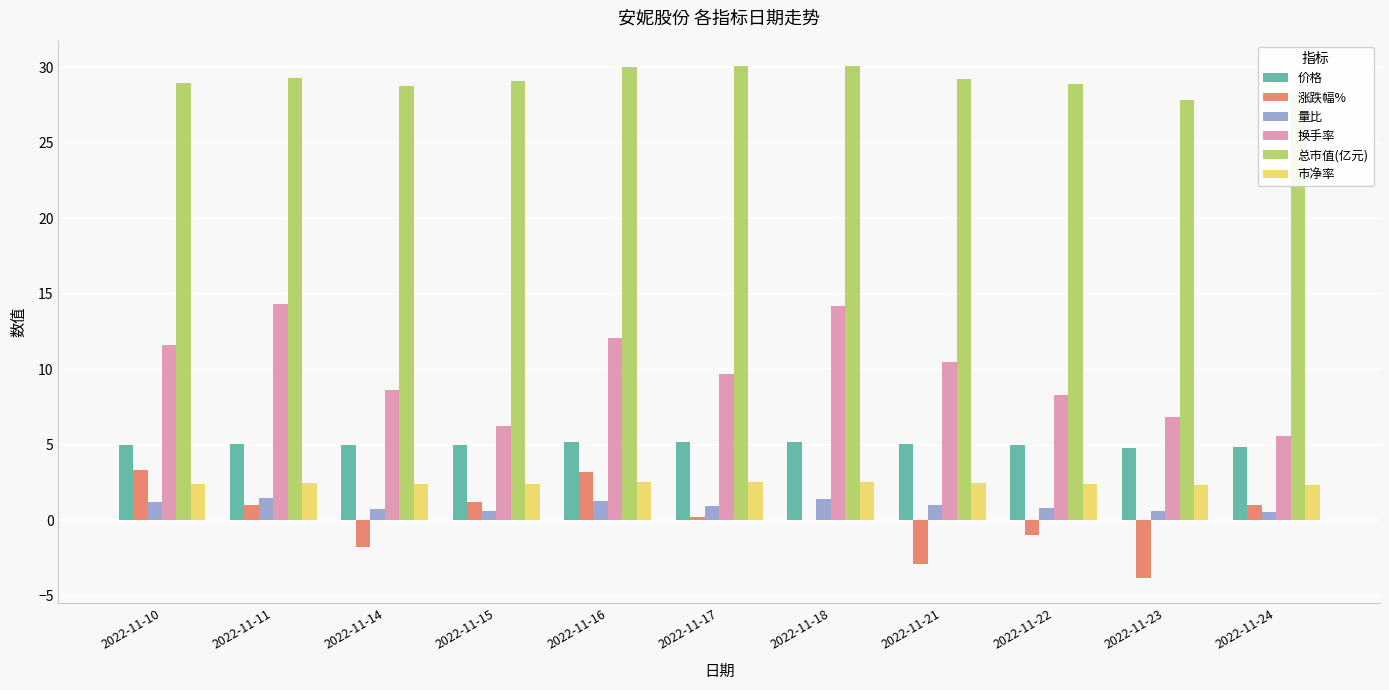

What is the highest value of the 价格 series?

5.2